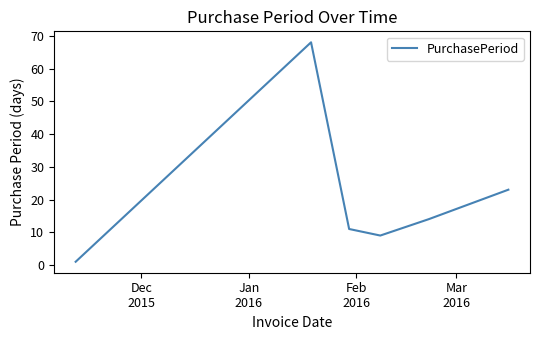

What is the average value?

21